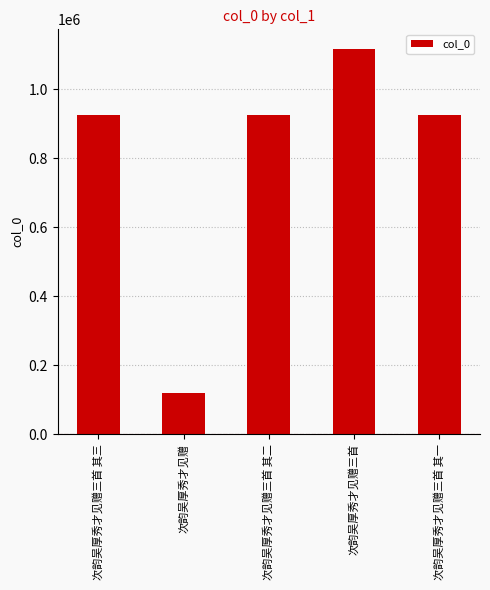

At which category does the chart reach its minimum across all series?

次韵吴厚秀才见赠